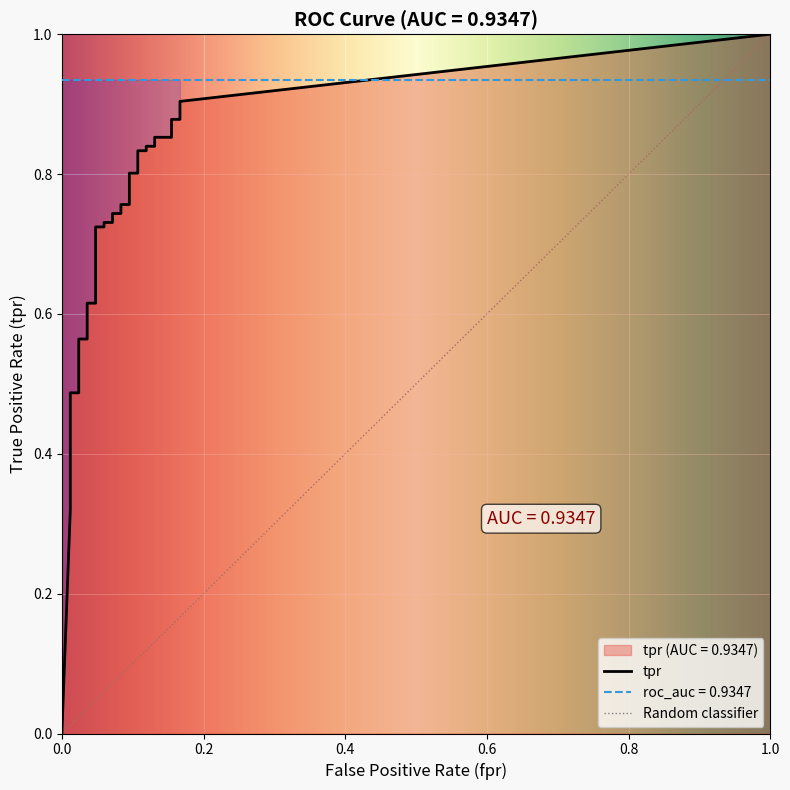

Which series has the largest total across all categories?

roc_auc